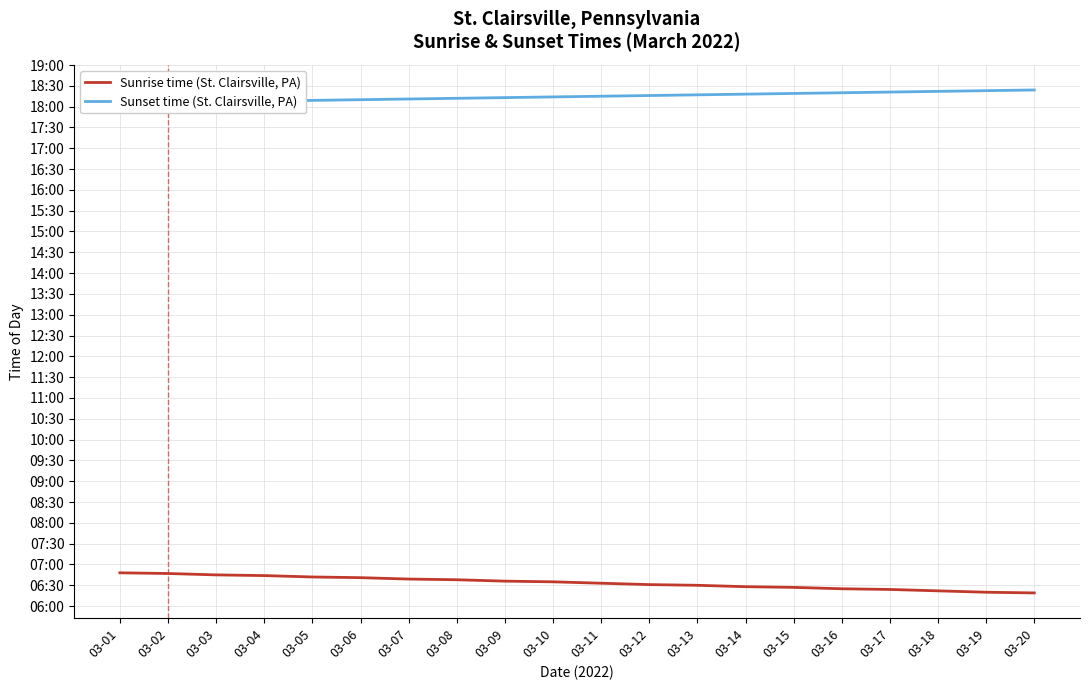

Is the value of Sunset time (St. Clairsville, PA) at 03-13 greater than the value of Sunrise time (St. Clairsville, PA) at 03-03?

Yes